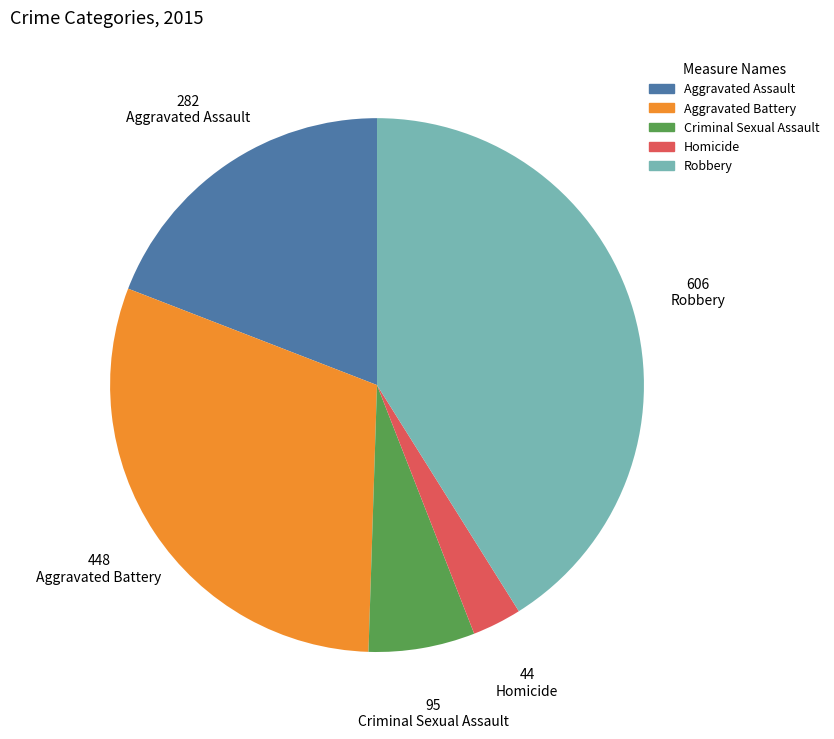

The Criminal Sexual Assault slice represents 20% of the pie. True or false?

False